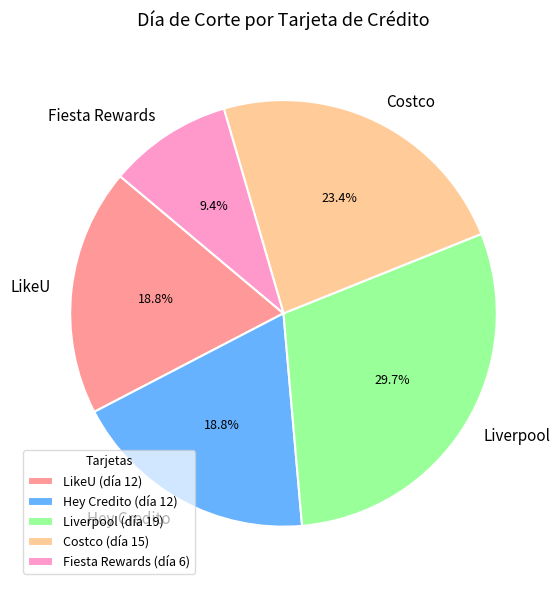

What percentage is the Hey Credito slice, to the nearest percent?

19%